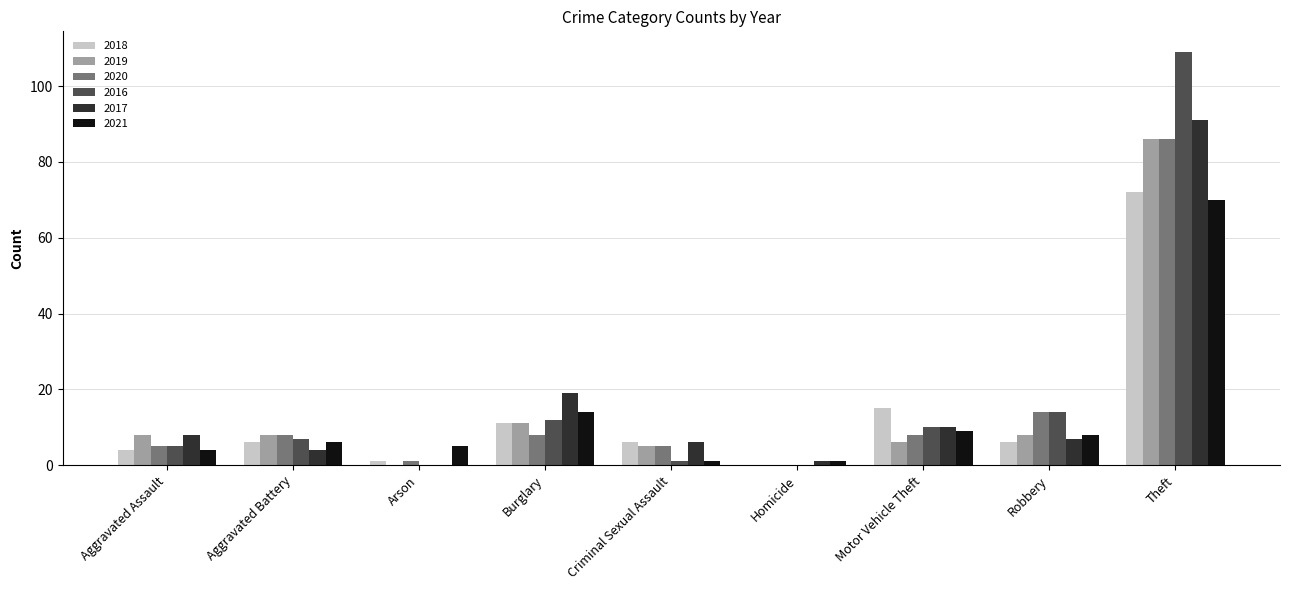

Which series has the largest total across all categories?

2016